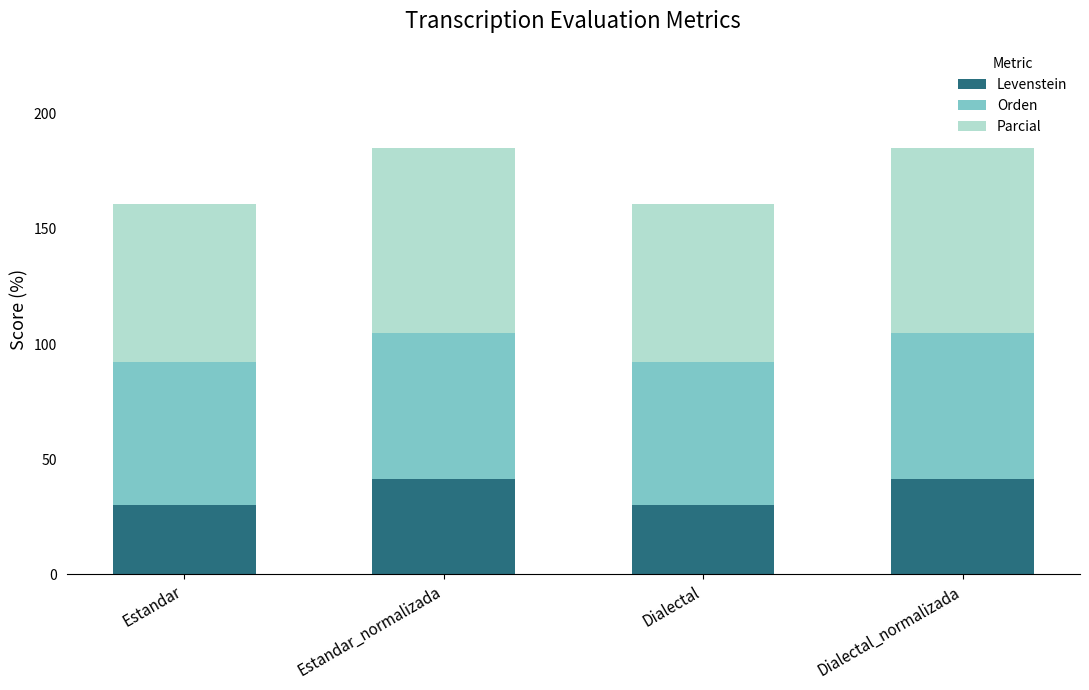

The value of Levenstein at Estandar is 30.2. True or false?

True